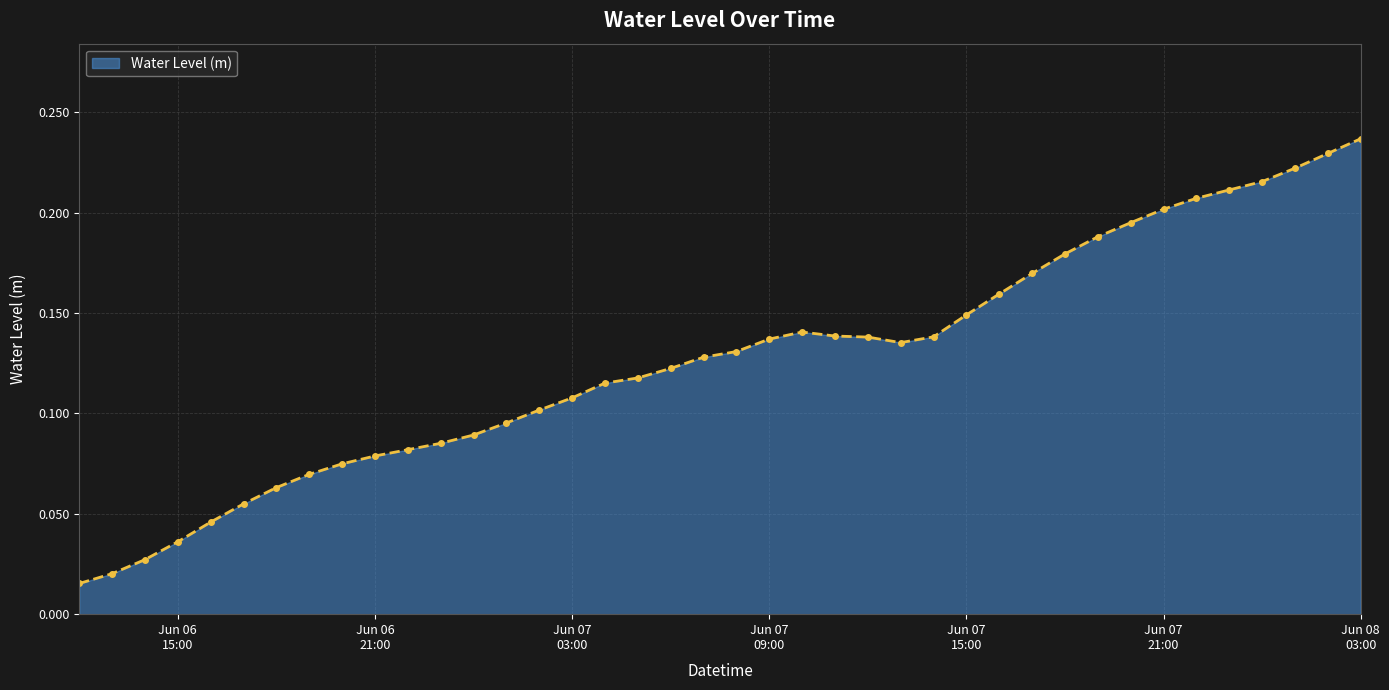

Does the chart have visible grid lines?

Yes